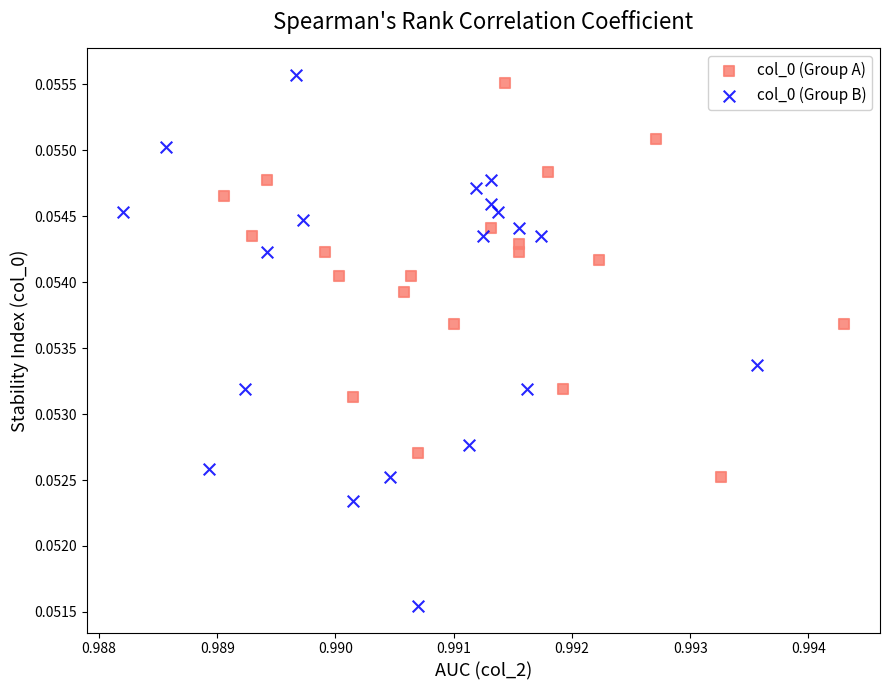

Which series has the largest Y range (max minus min)?

col_0 (Group B)